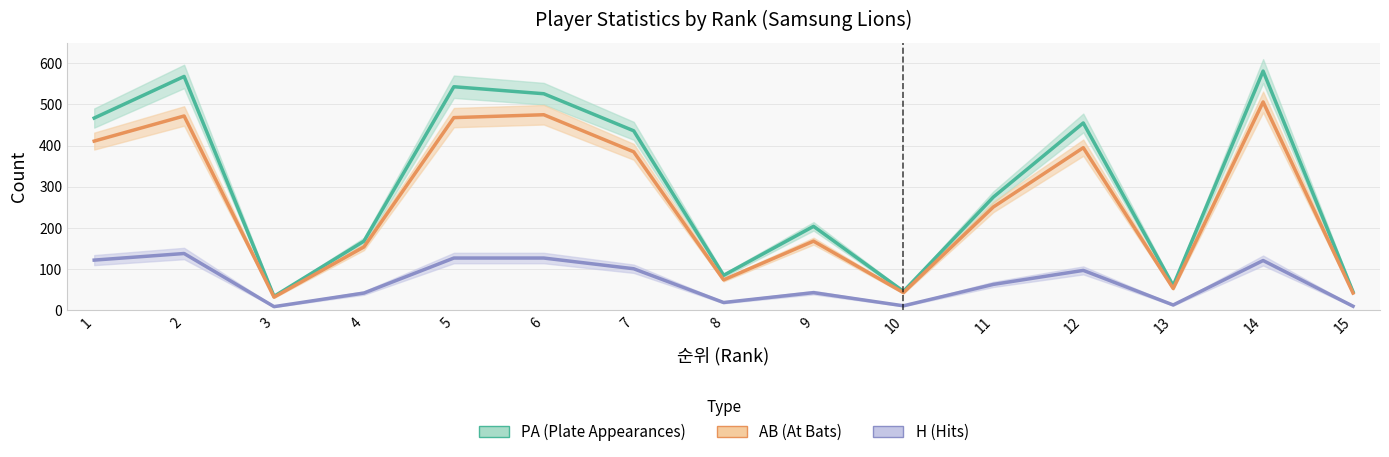

Is it true that PA (Plate Appearances) equals 436 at 7?

True